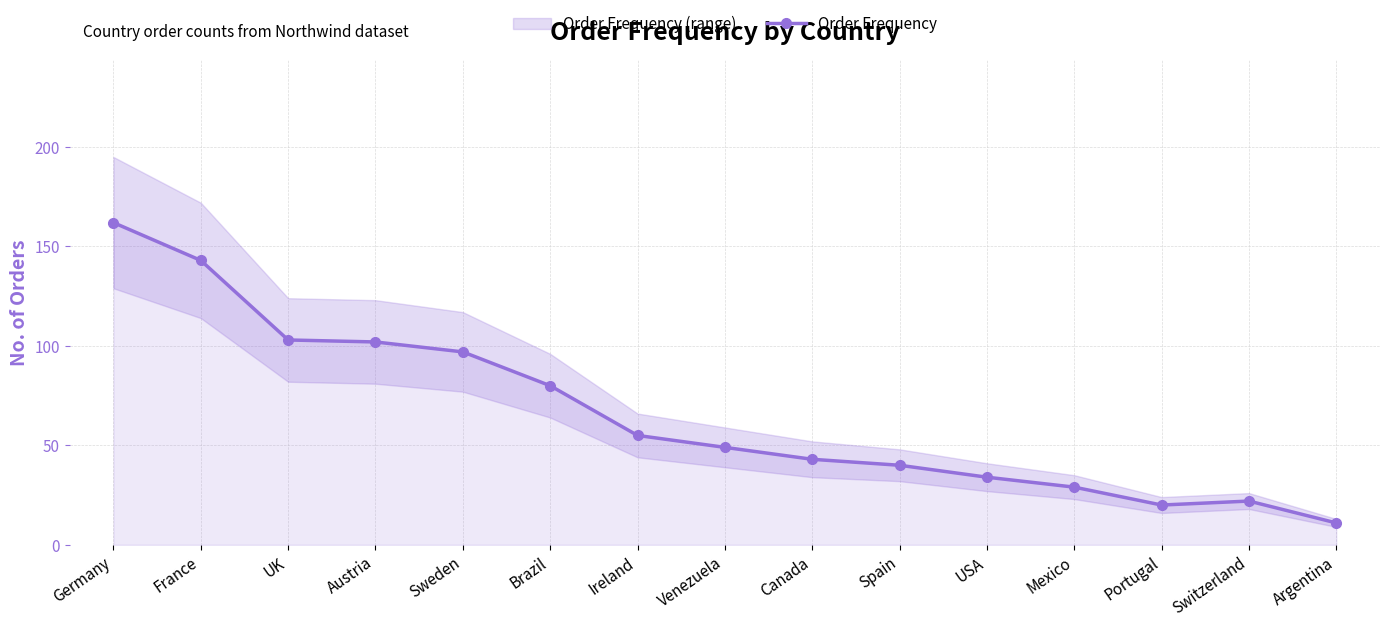

Reading right to left, what are all the values shown in this chart?

11	22	20	29	34	40	43	49	55	80	97	102	103	143	162